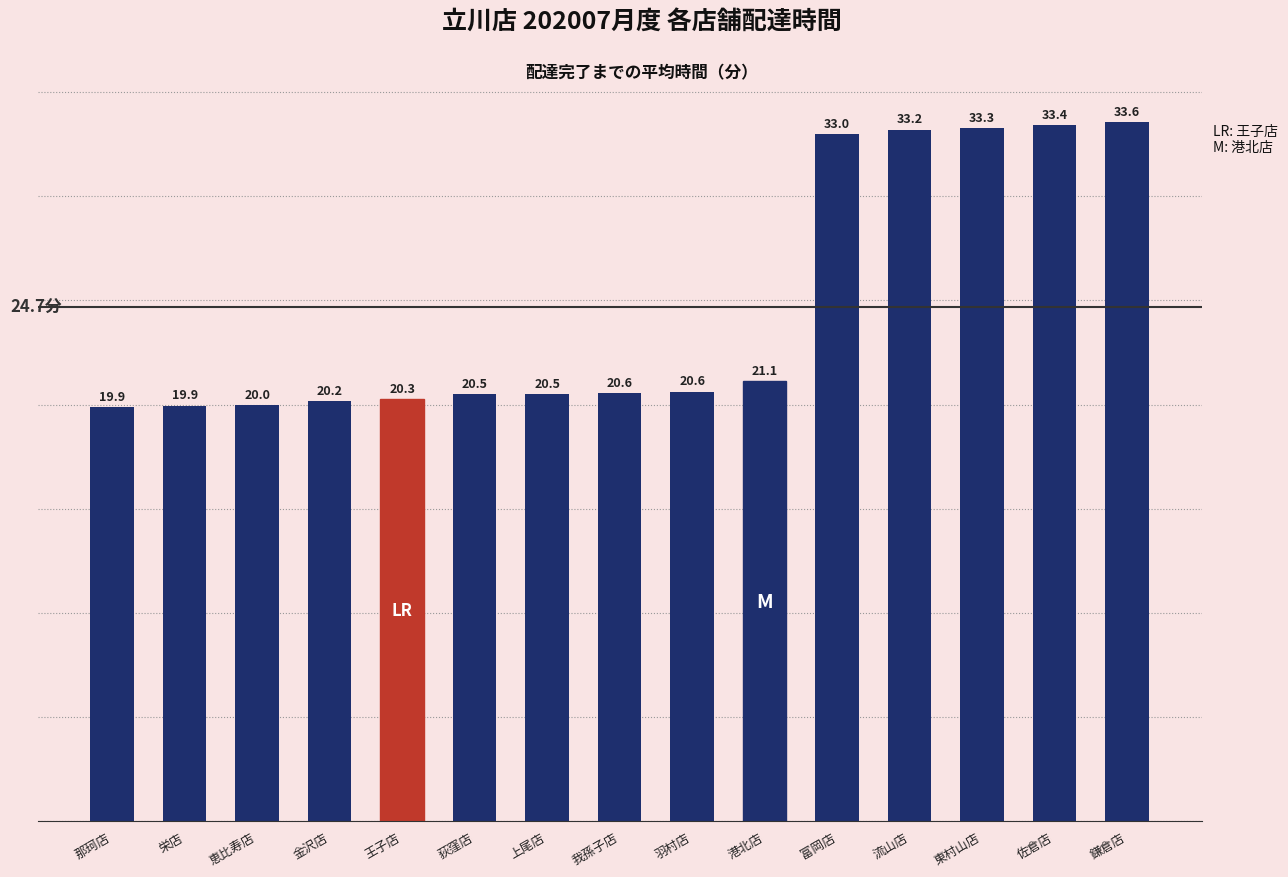

Is it true that the value at 東村山店 is 33.3?

True